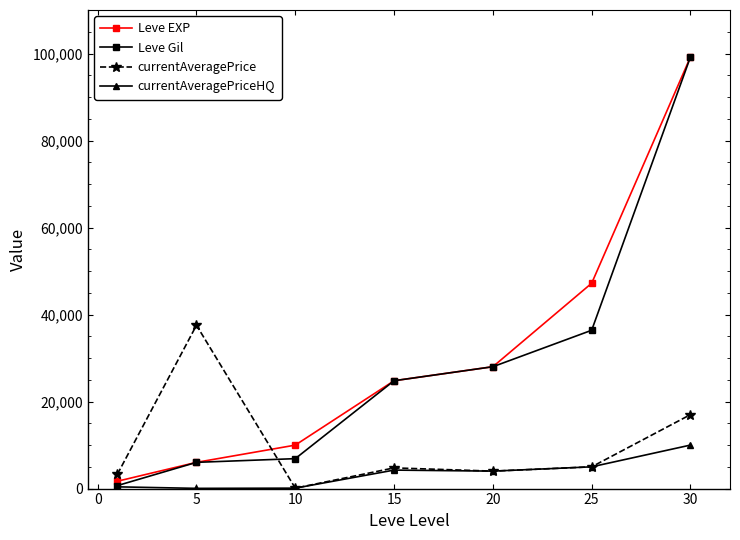

Which series has the largest total across all categories?

Leve EXP